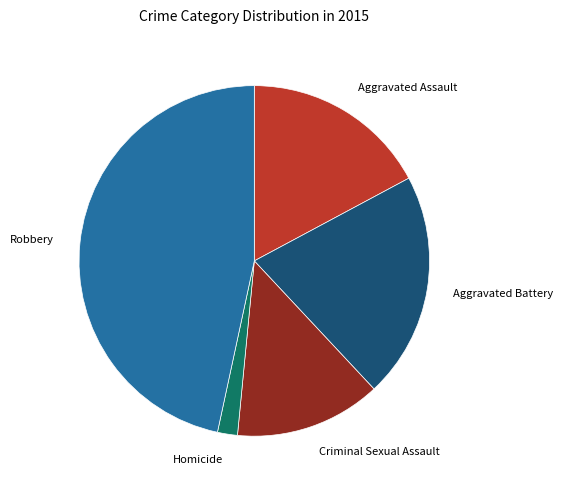

Rank the categories by value from lowest to highest.

Homicide, Criminal Sexual Assault, Aggravated Assault, Aggravated Battery, Robbery